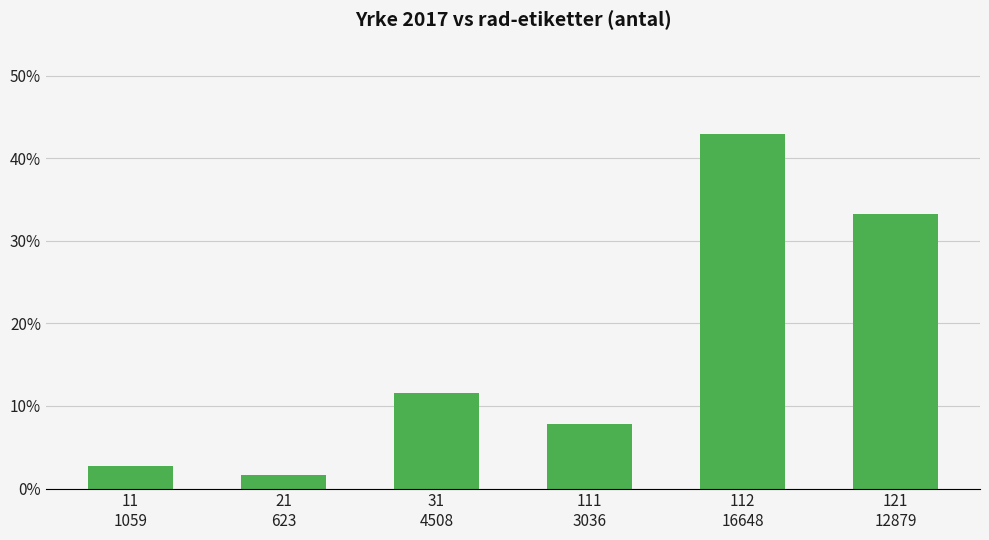

List the labels in order of value, largest first.

112
16648, 121
12879, 31
4508, 111
3036, 11
1059, 21
623